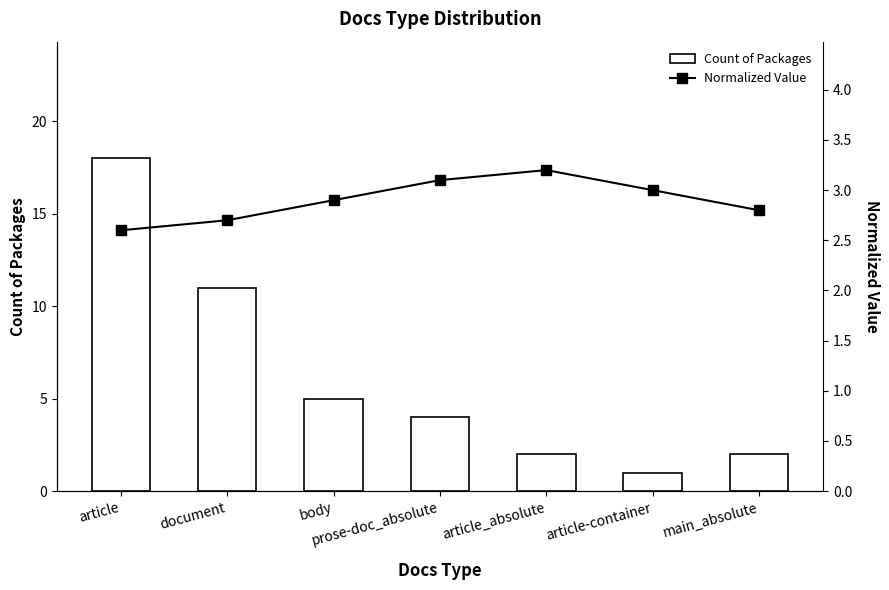

Where is Count of Packages nearest to the value 9?

document